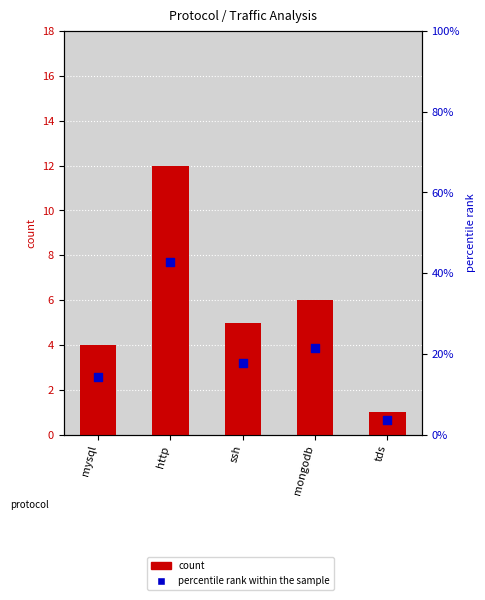

Which series has the largest Y range (max minus min)?

percentile rank within the sample